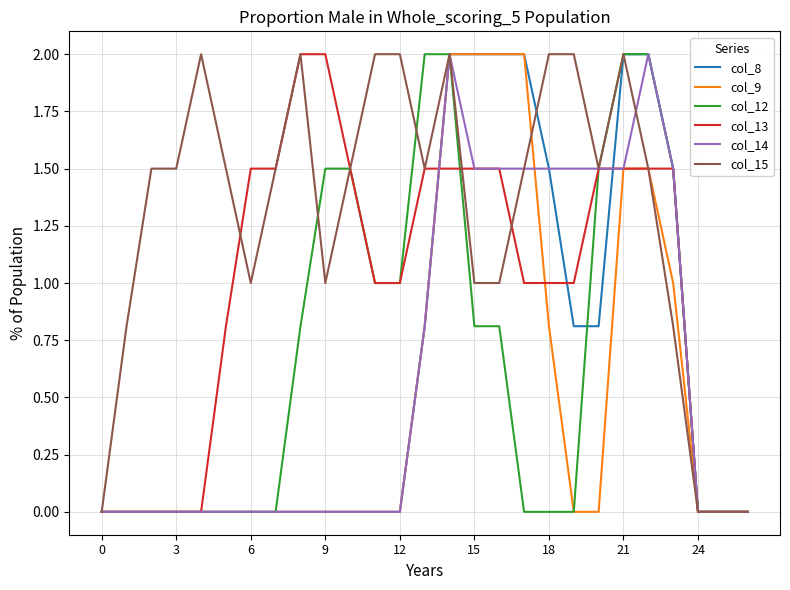

Which series has the largest total across all categories?

col_15